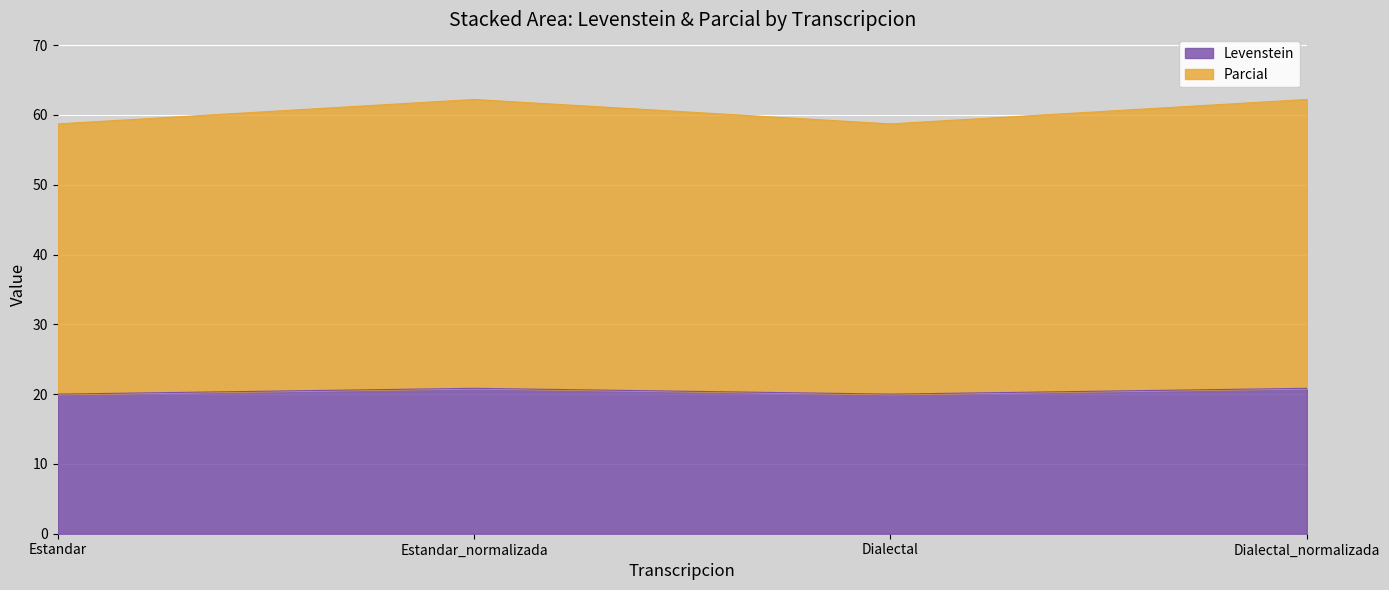

At which category is the sum across all series the highest?

Estandar_normalizada